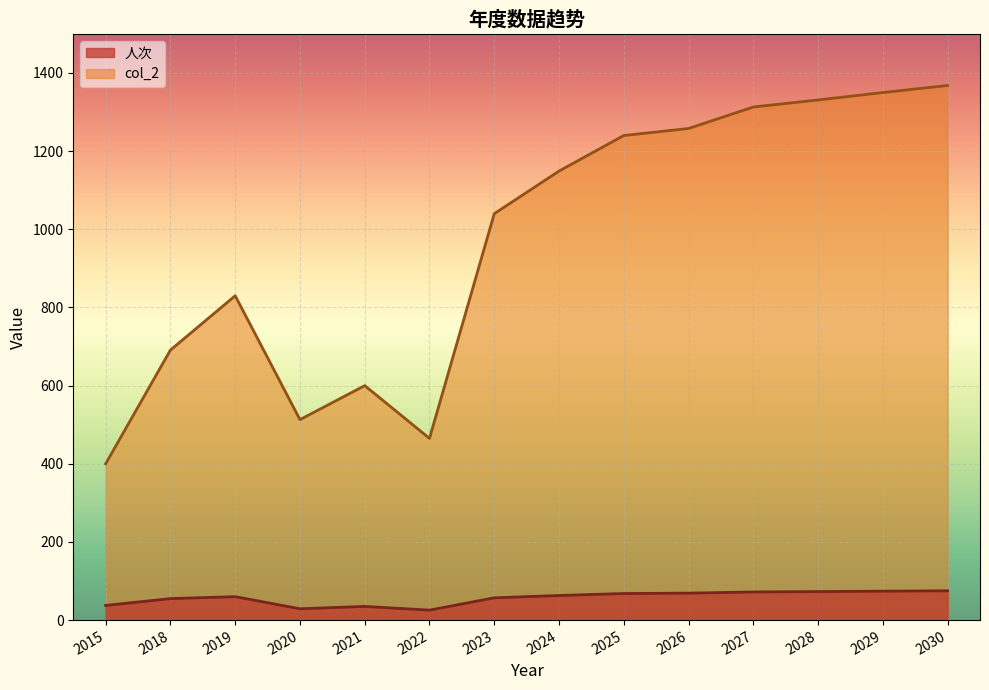

At which category is the sum across all series the highest?

2030